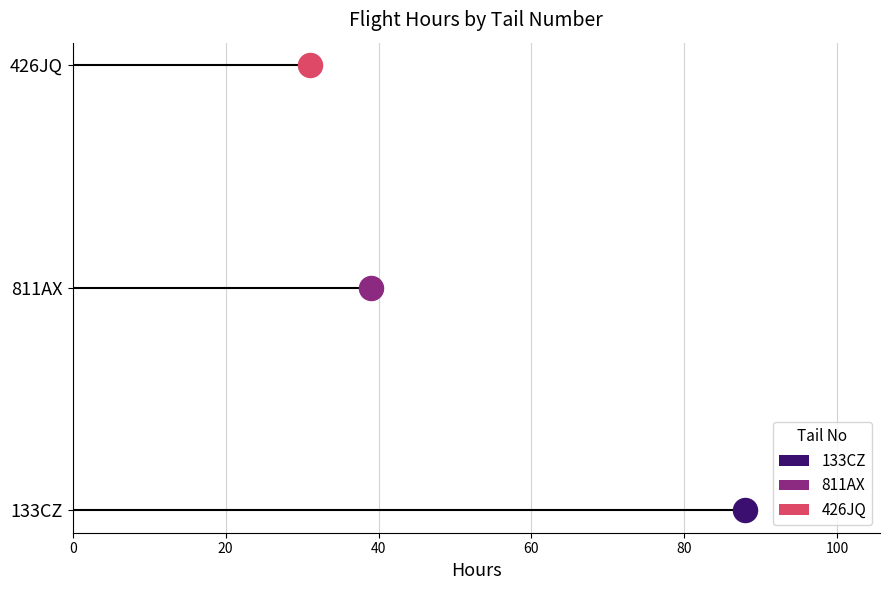

What is the change in value from 811AX to 426JQ?

-8